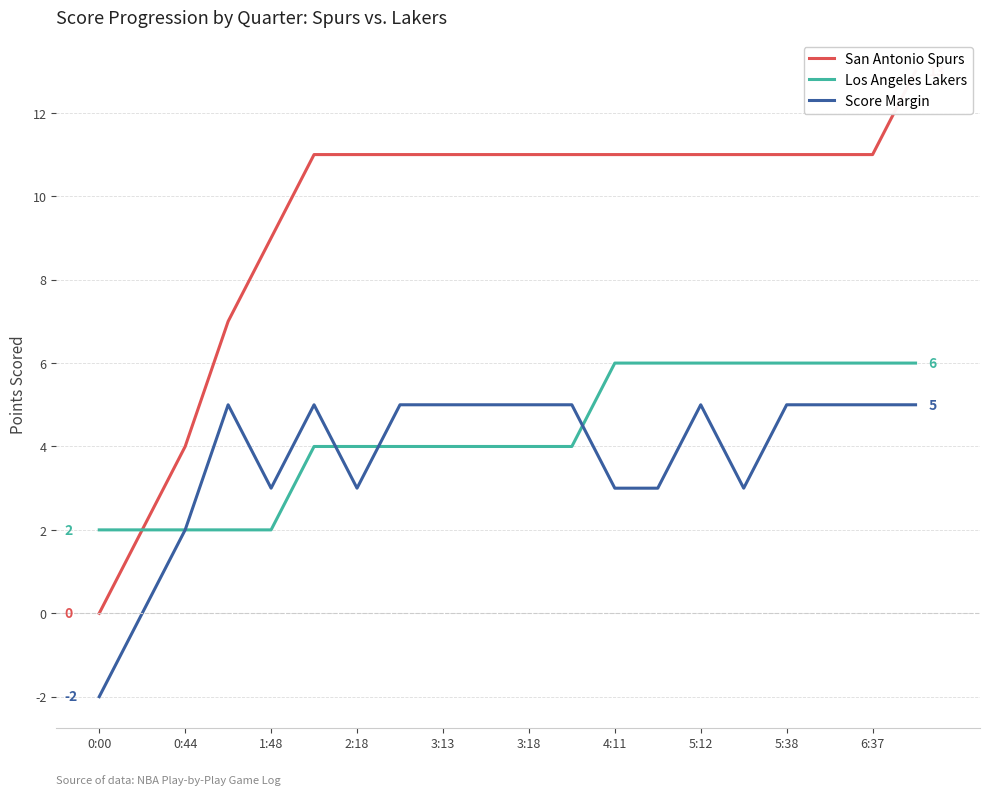

What is the total value across all series at 15?

20